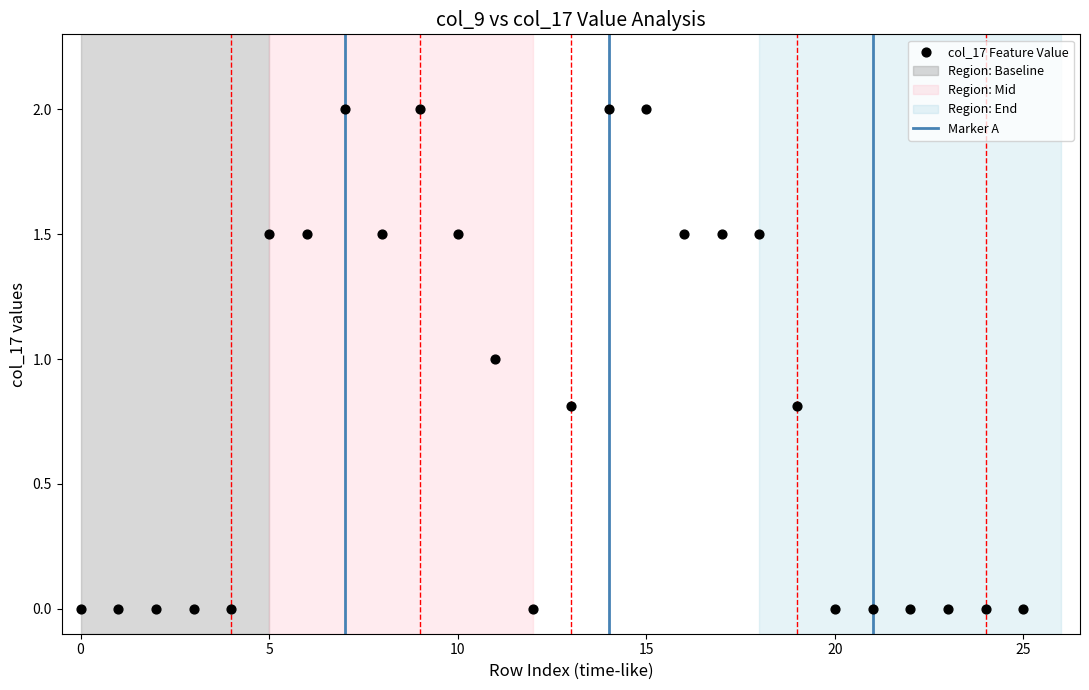

What is the range of Y values (max minus min)?

2.0